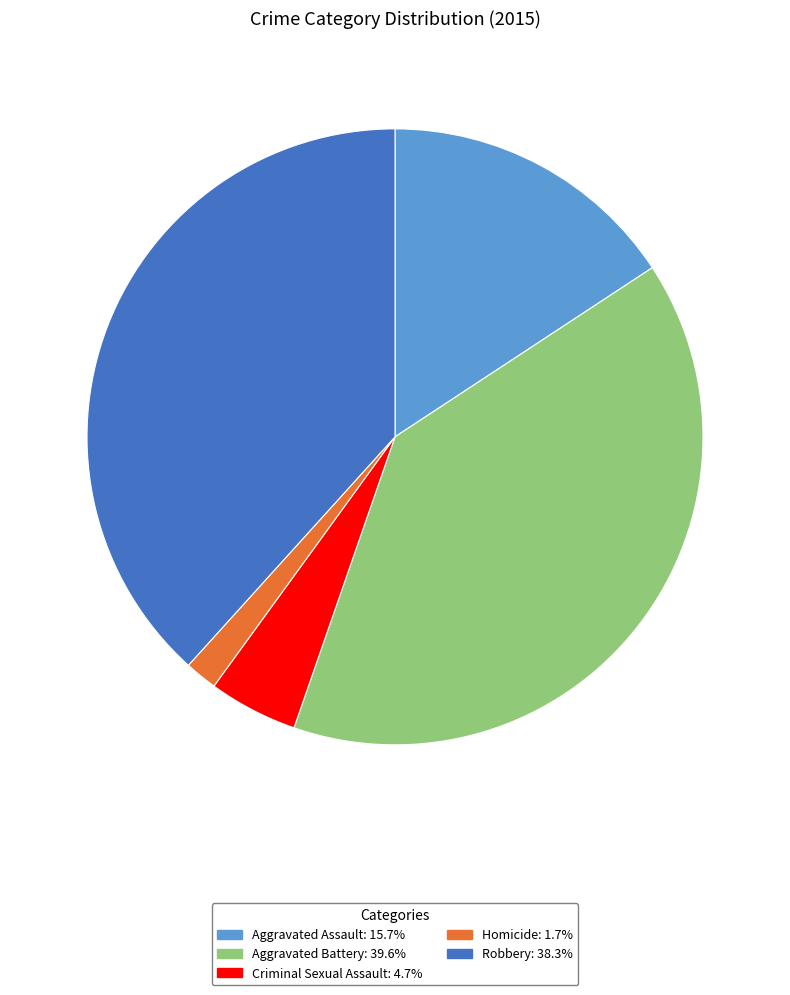

Is there any slice that represents more than half of the pie?

No